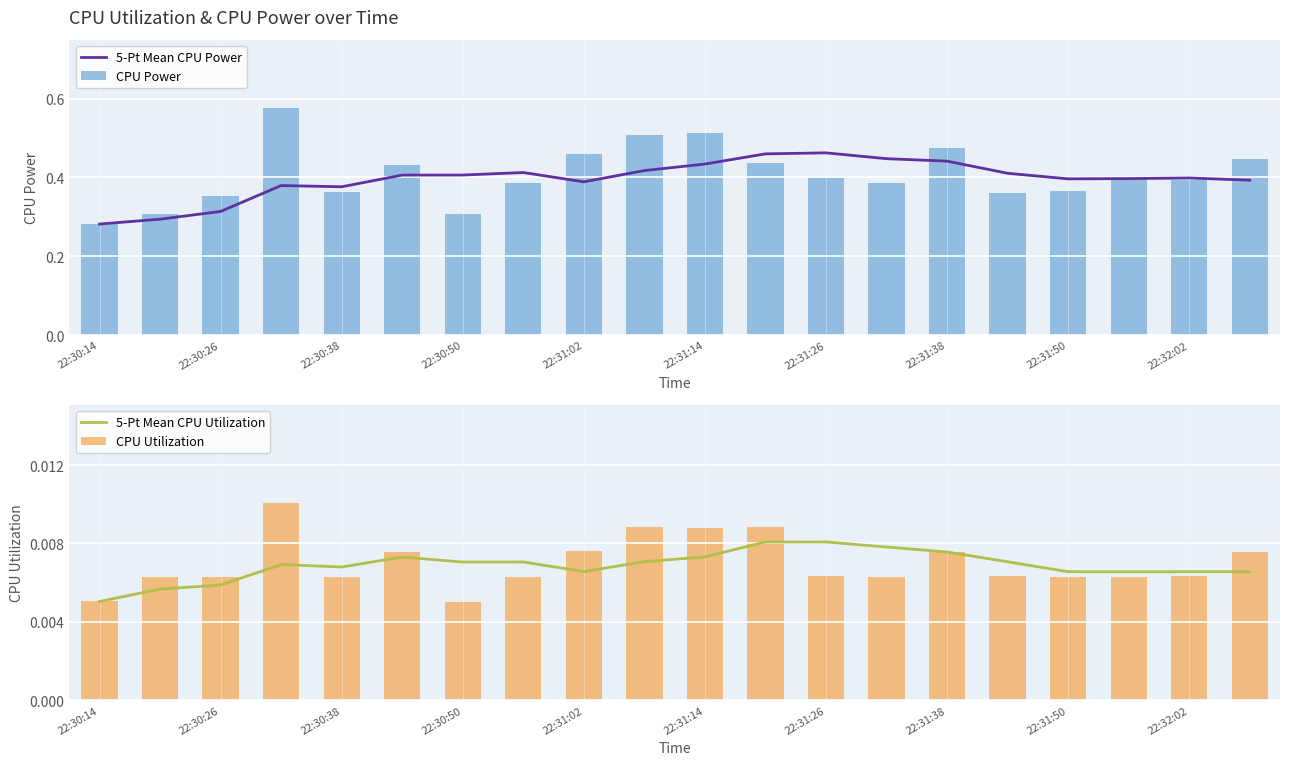

At which label is 5-Pt Mean CPU Utilization closest to 0?

22:30:14